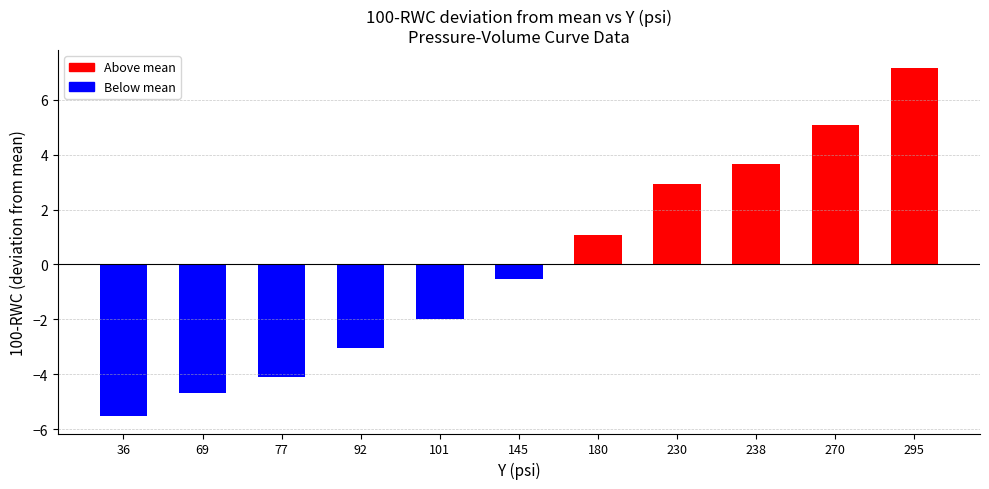

Reading right to left, what are all the values shown in this chart?

7.2	5.1	3.6	2.9	1.1	-0.5	-2.0	-3.0	-4.1	-4.7	-5.5